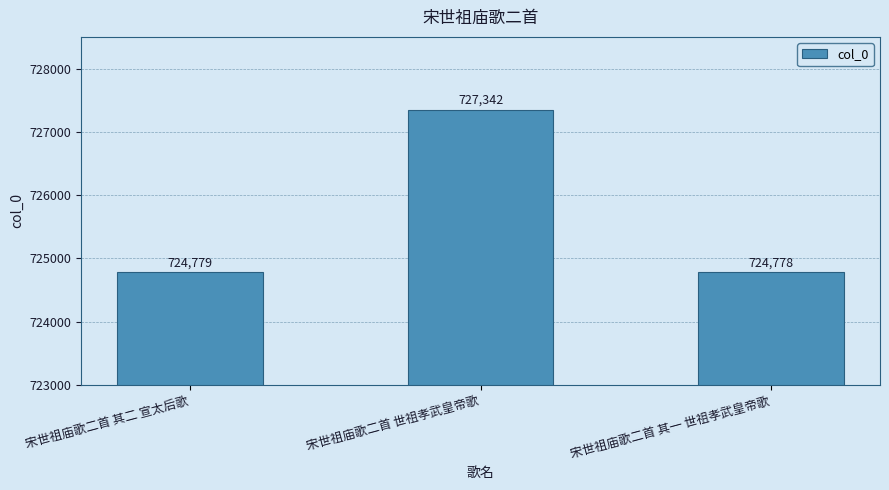

Where is the data nearest to the value 726060?

宋世祖庙歌二首 其二 宣太后歌